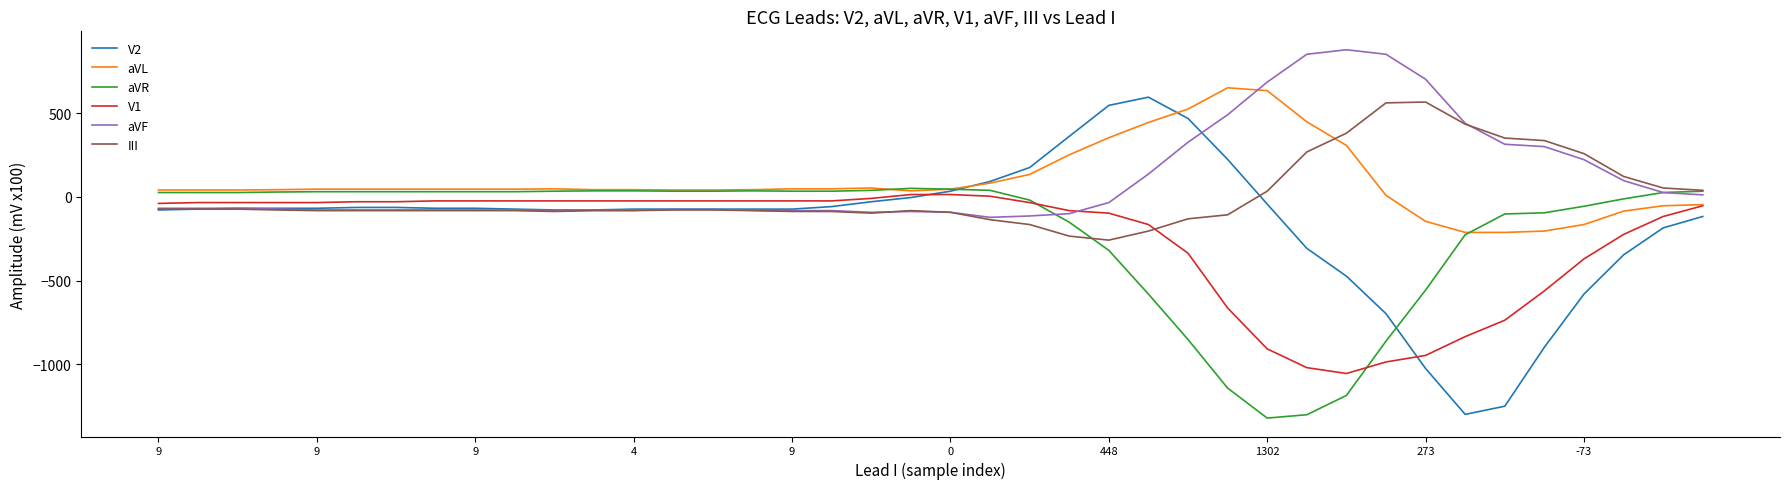

Which series has the widest spread of values?

V2